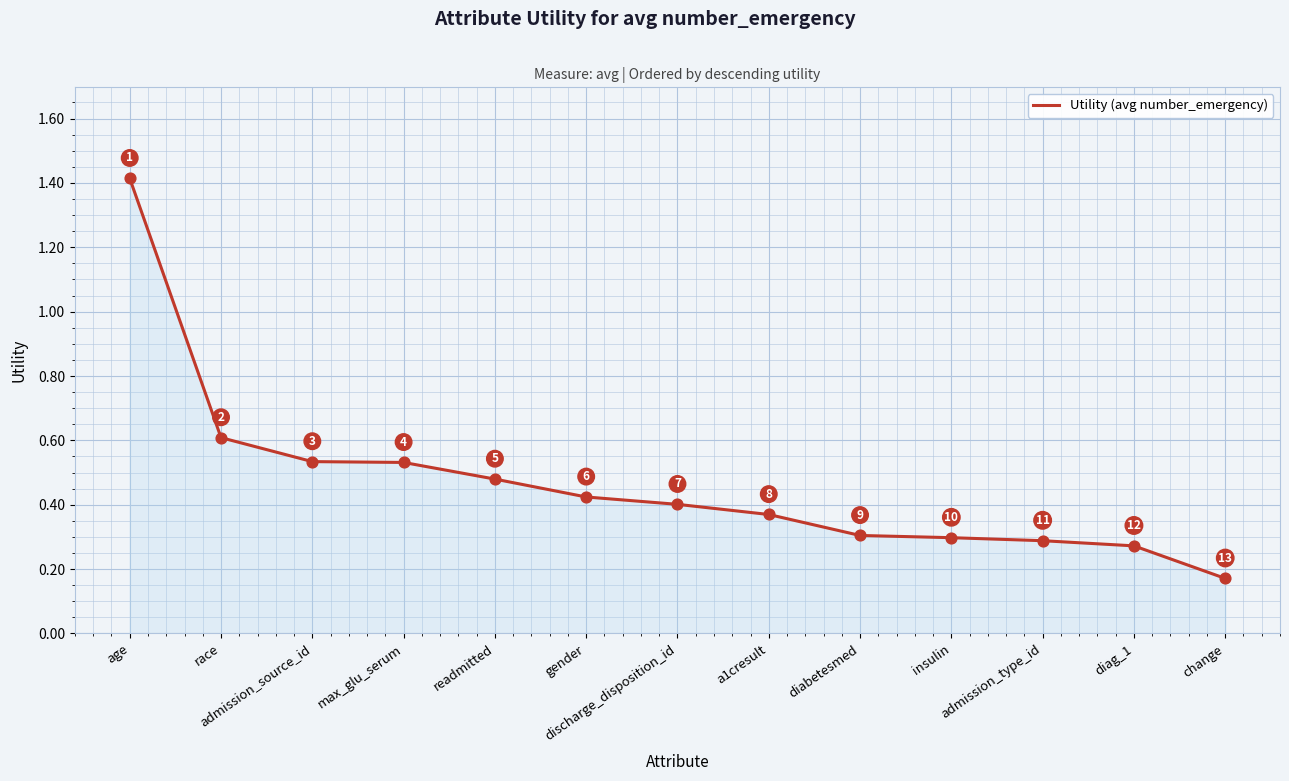

Which has a higher value, diabetesmed or a1cresult?

a1cresult